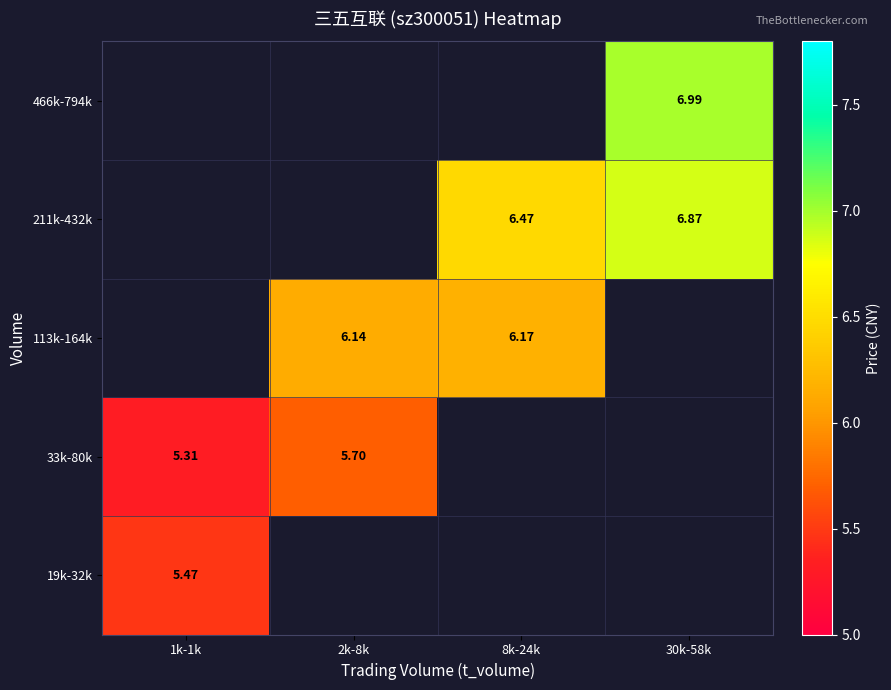

Between 1k-1k and 30k-58k, which is larger?

30k-58k